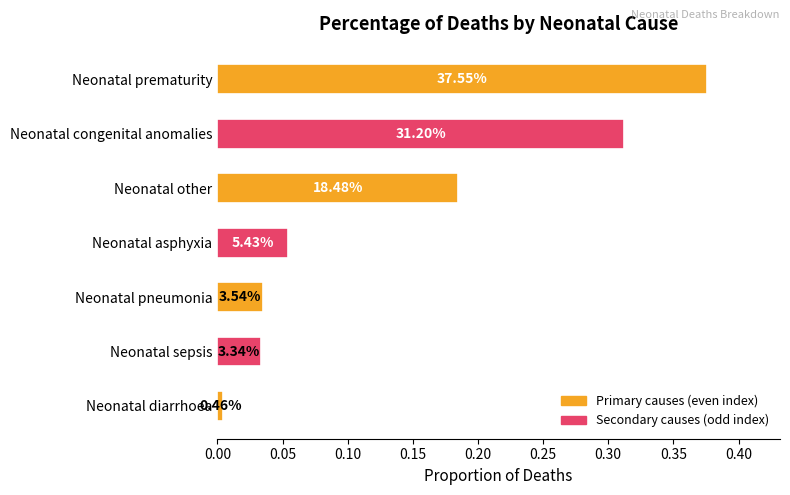

What is the approximate value at Neonatal congenital anomalies?

0.3